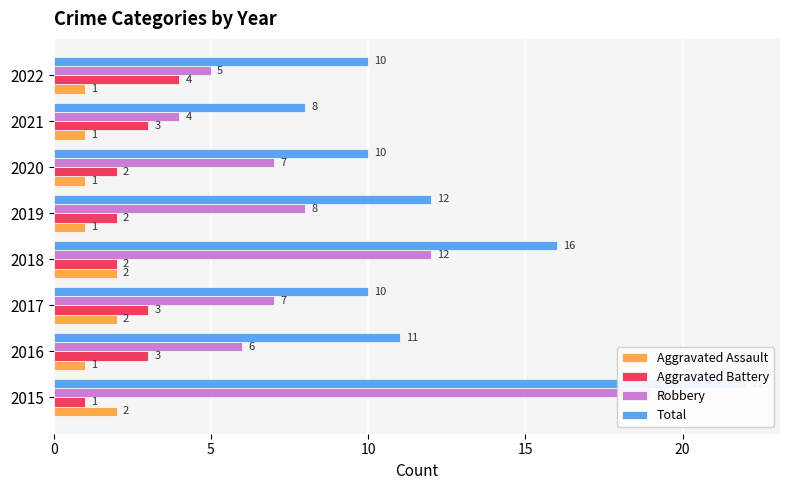

List the series in order of their peak value, lowest first.

Aggravated Assault, Aggravated Battery, Robbery, Total